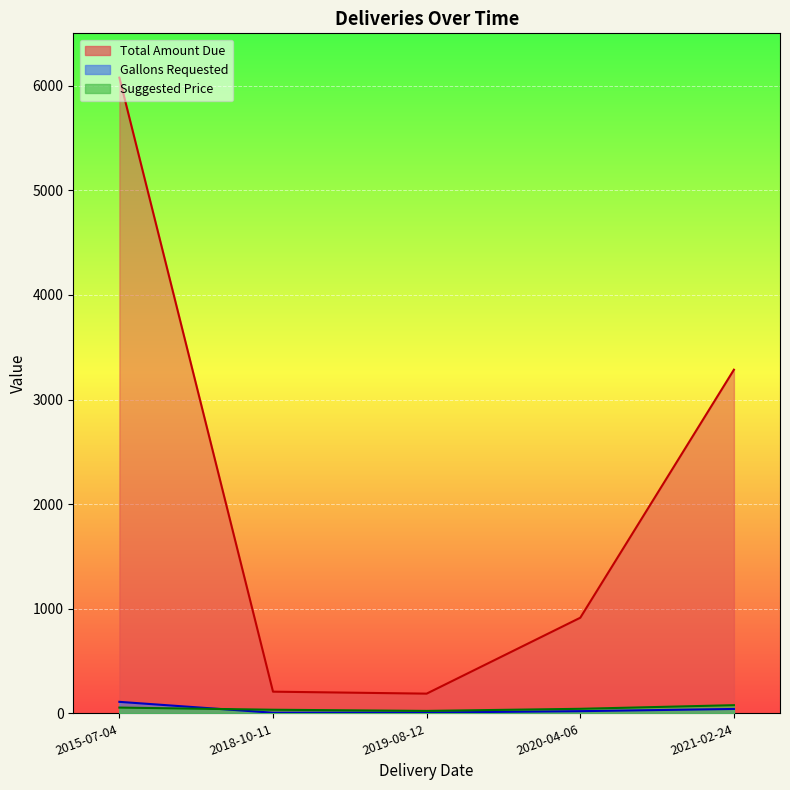

True or false: Gallons Requested and Total Amount Due intersect in this chart.

False